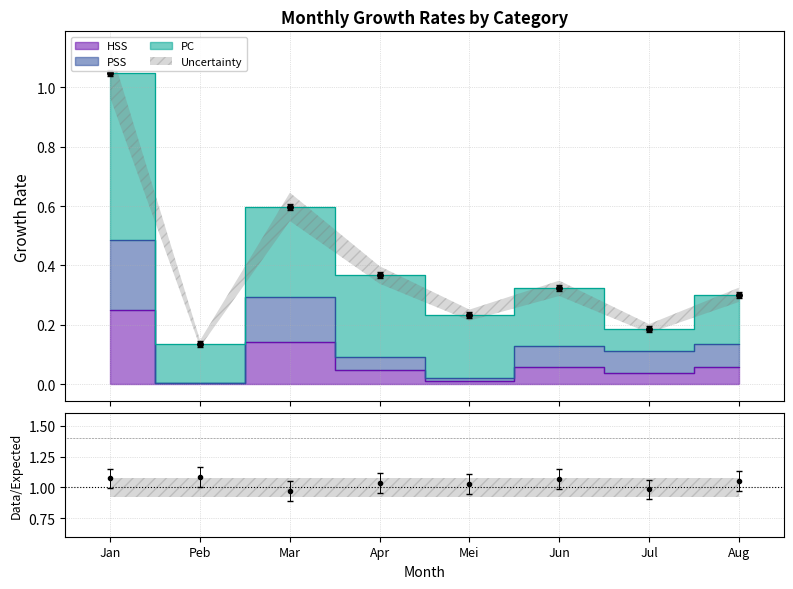

The HSS series shows 0.0 at Aug. True or false?

False